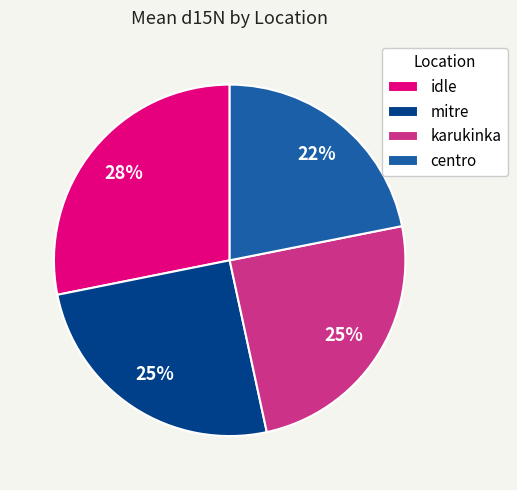

What is the smallest slice in the pie chart?

centro